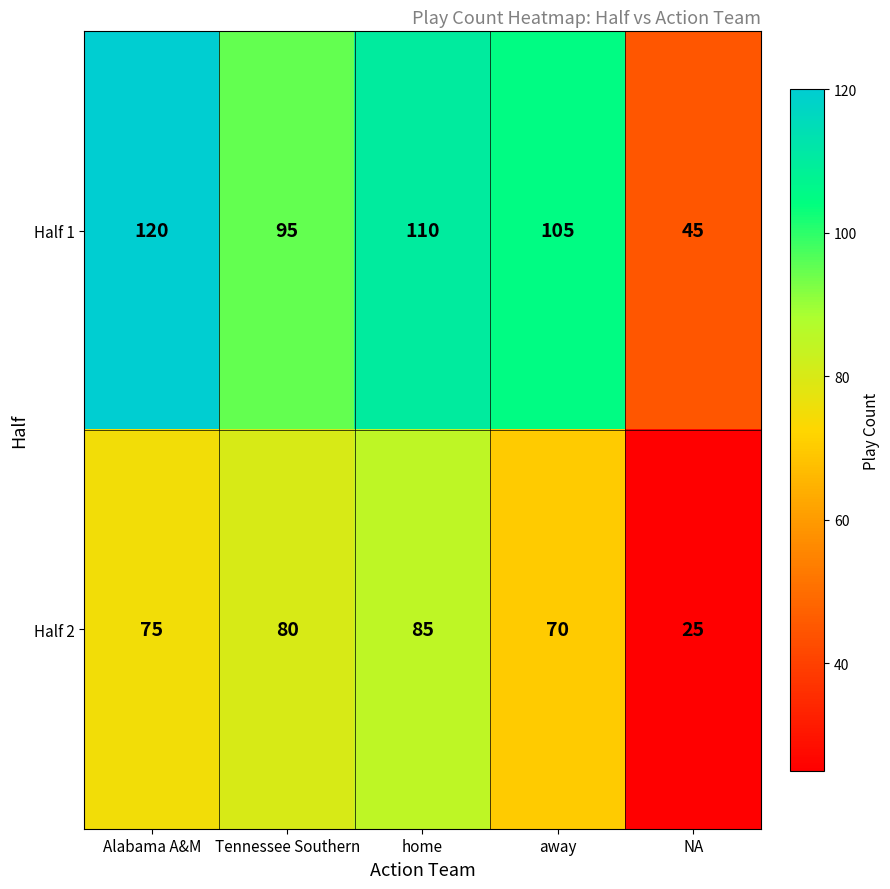

Between Alabama A&M and away, which series saw the biggest shift?

Half 1